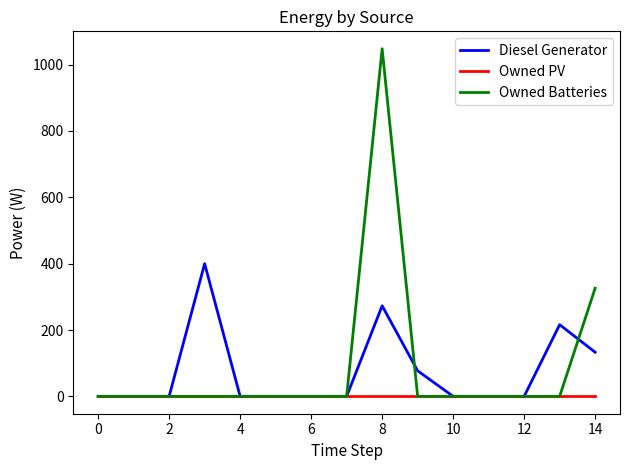

Rank the series by their maximum value, from highest to lowest.

Owned Batteries, Diesel Generator, Owned PV